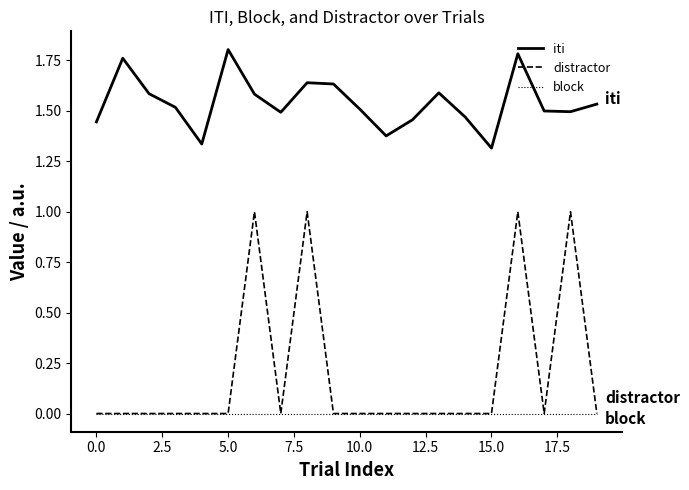

List the series in order of their peak value, lowest first.

block, distractor, iti